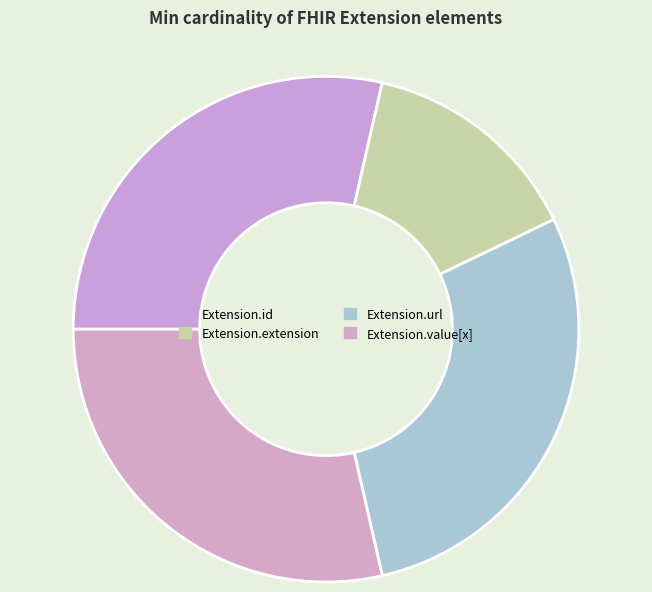

Which category has the biggest portion of the pie?

Extension.id